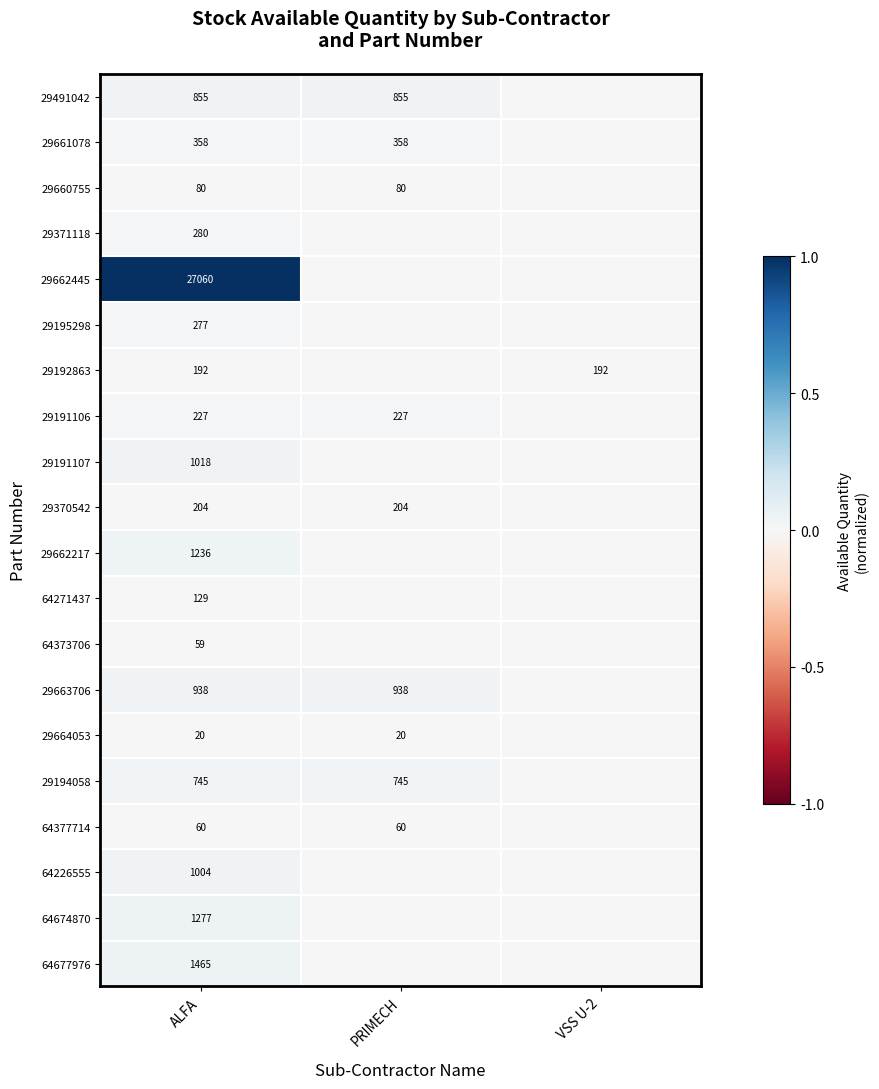

Is it true that 29194058 equals 745 at ALFA?

True